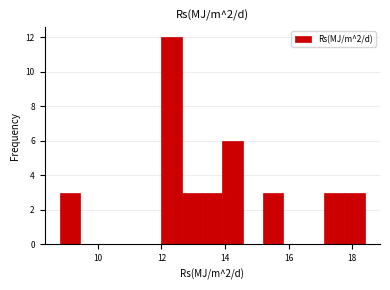

Read against the x-axis, roughly where is the centre of the tallest bar?

12.4